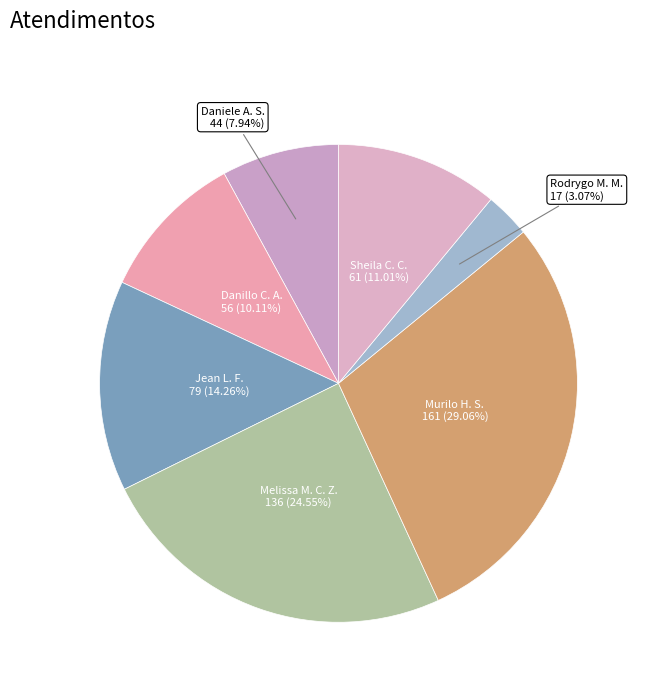

What is the largest slice in the pie chart?

Murilo H. S.